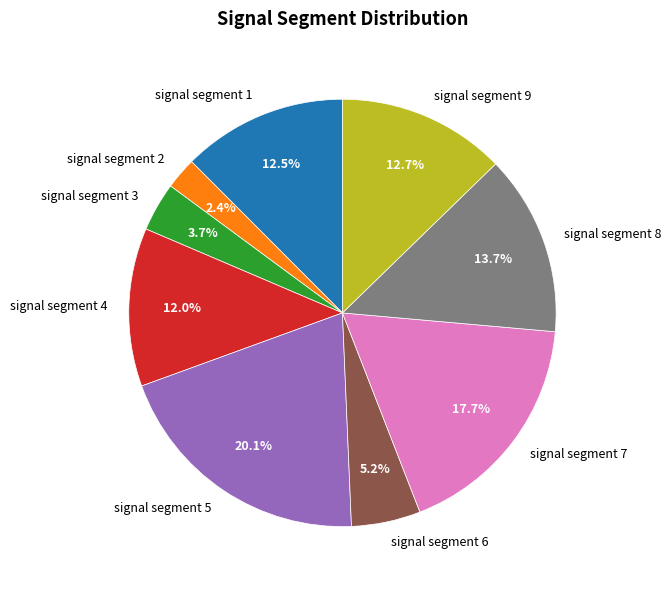

Is there a majority slice in this chart?

No